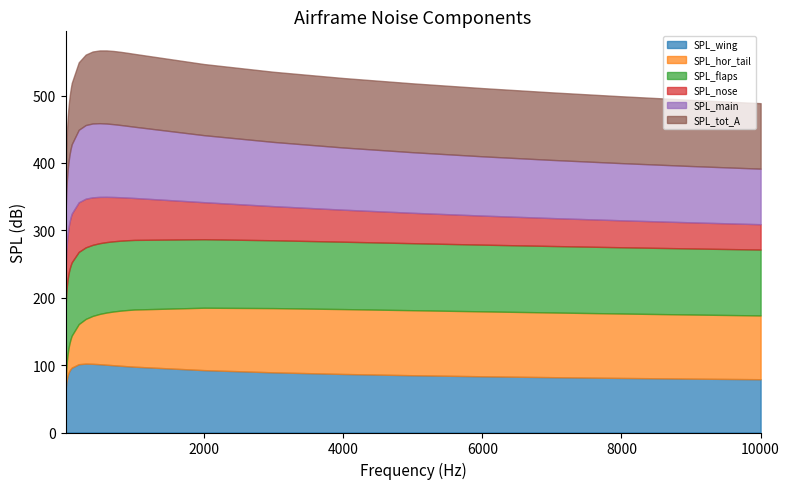

Where does the SPL_wing series first go above 92?

70